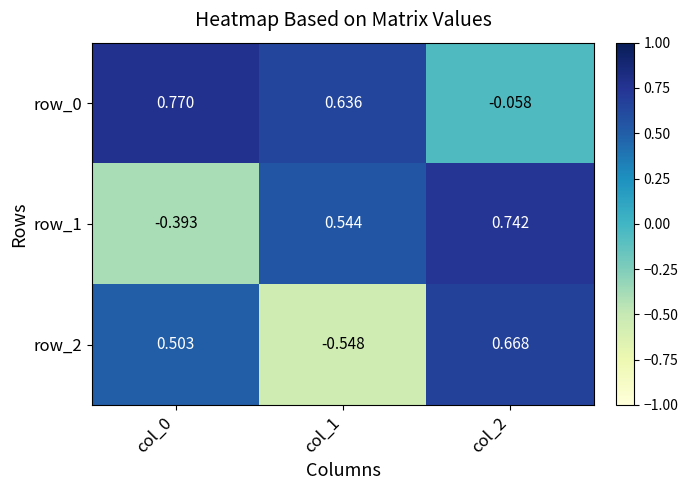

What is the total value across all series at col_2?

1.4